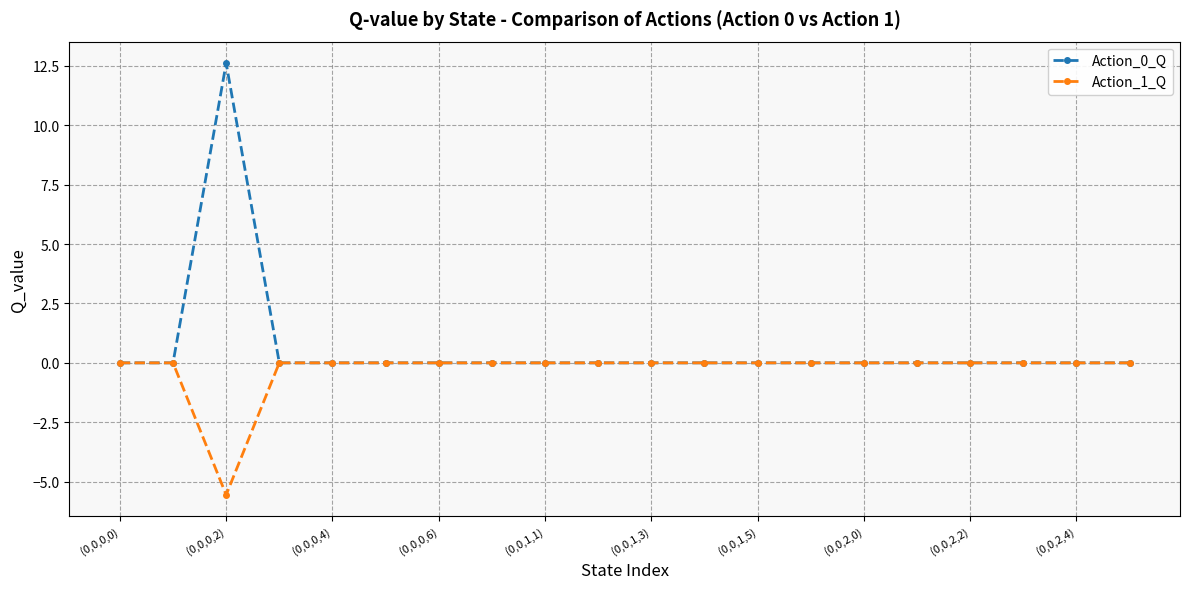

What are all the series names shown in the legend?

Action_0_Q, Action_1_Q